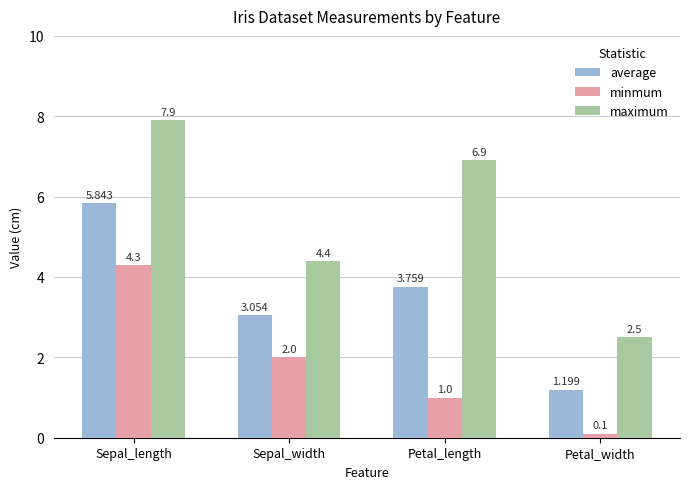

What are all the series names shown in the legend?

average, minmum, maximum